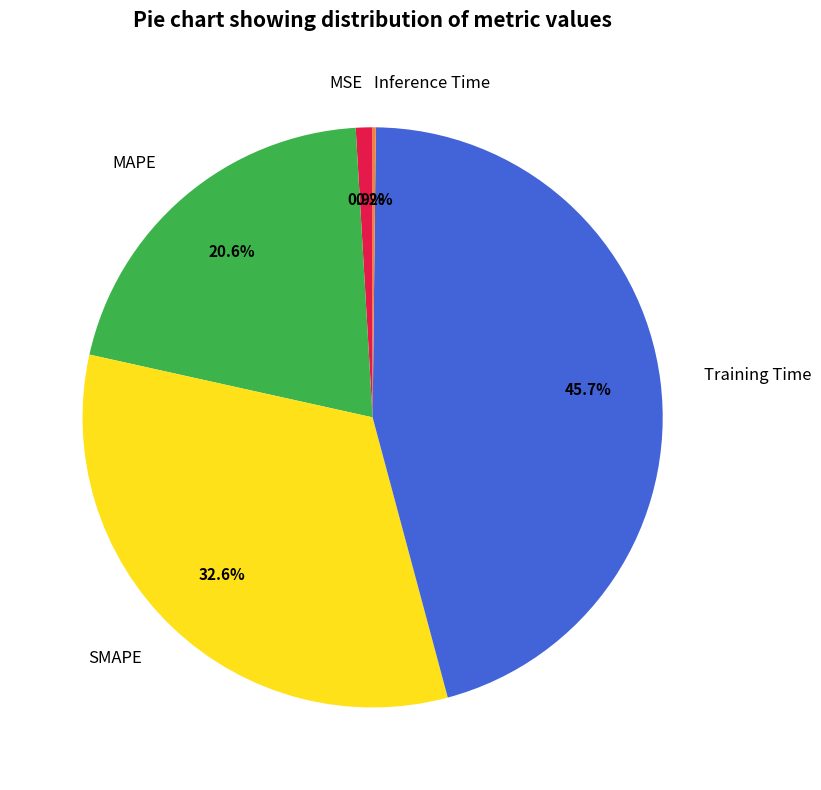

Does SMAPE represent more than half of the total?

No